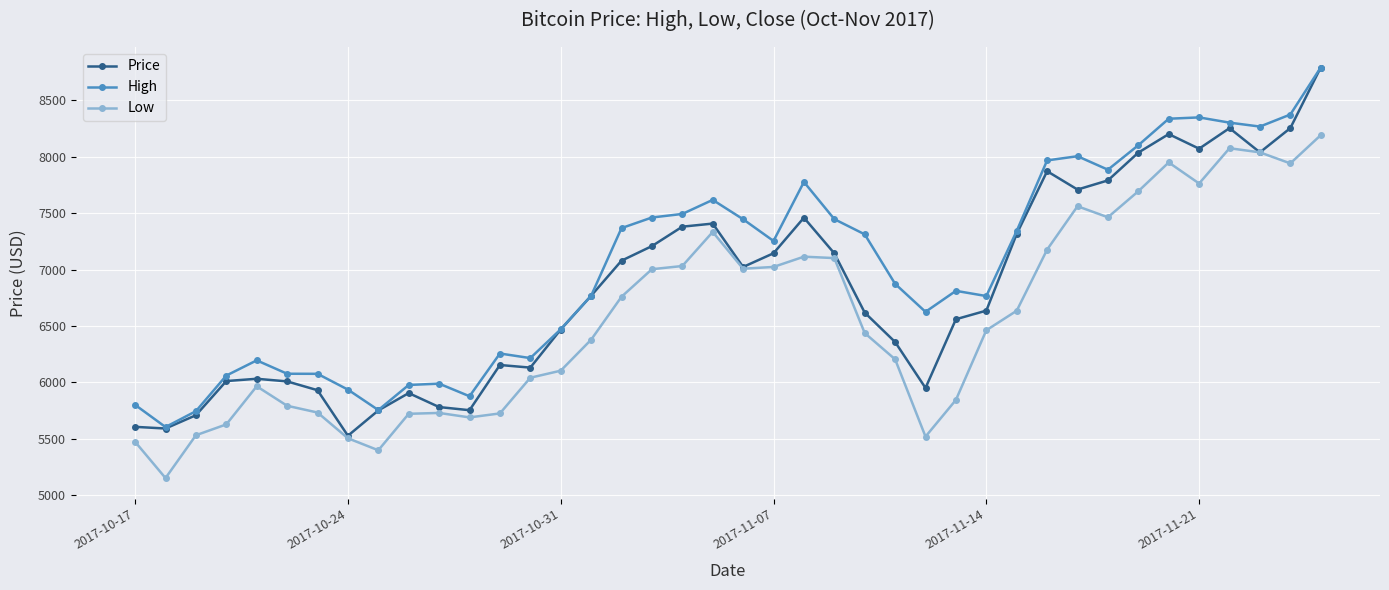

True or false: Price has more than 0 points higher than both neighbors.

True